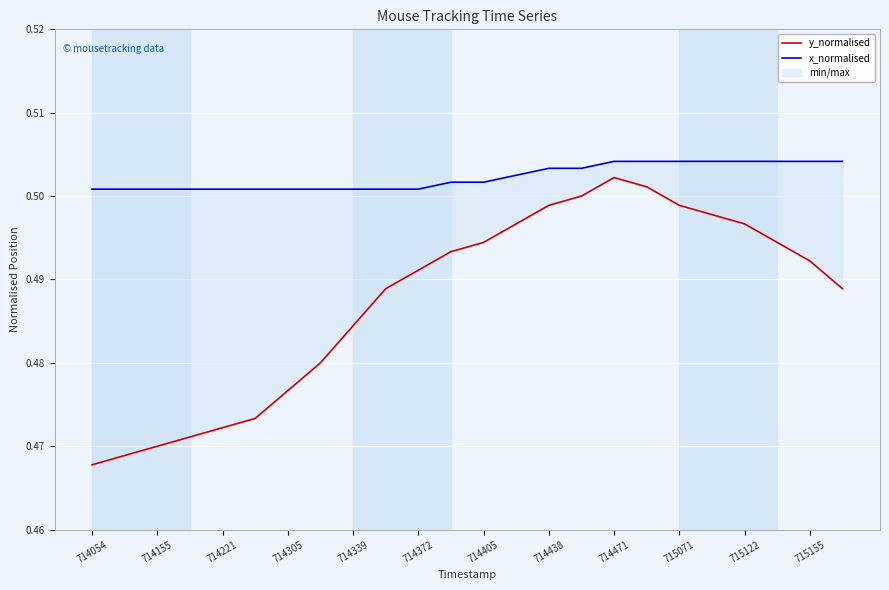

Rank the series at 15 from highest to lowest value.

x_normalised, y_normalised